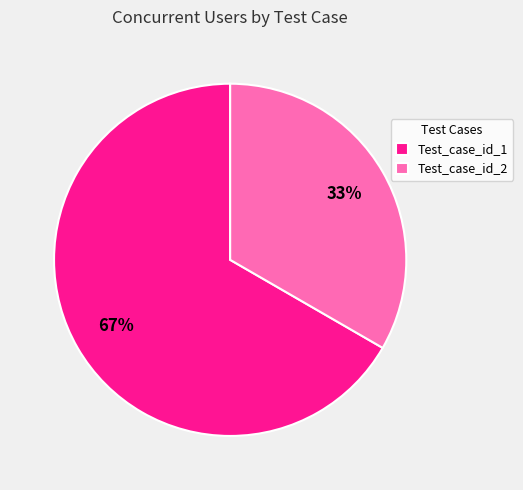

Which category accounts for the majority?

Test_case_id_1